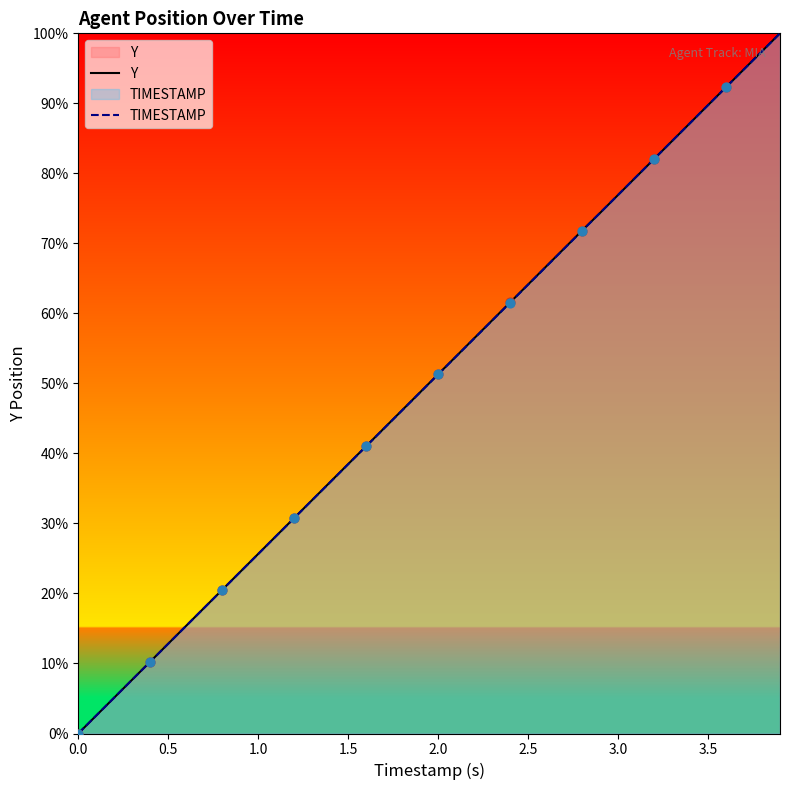

Which series reaches the maximum Y coordinate?

Y